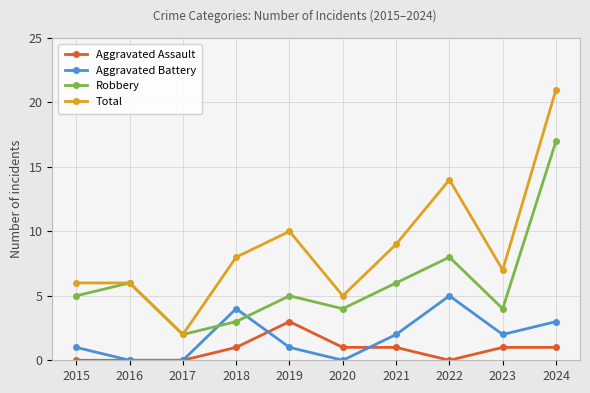

Reading left to right, extract all data points from this chart.

Aggravated Assault: 2015=0	2016=0	2017=0	2018=1	2019=3	2020=1	2021=1	2022=0	2023=1	2024=1
Aggravated Battery: 2015=1	2016=0	2017=0	2018=4	2019=1	2020=0	2021=2	2022=5	2023=2	2024=3
Robbery: 2015=5	2016=6	2017=2	2018=3	2019=5	2020=4	2021=6	2022=8	2023=4	2024=17
Total: 2015=6	2016=6	2017=2	2018=8	2019=10	2020=5	2021=9	2022=14	2023=7	2024=21